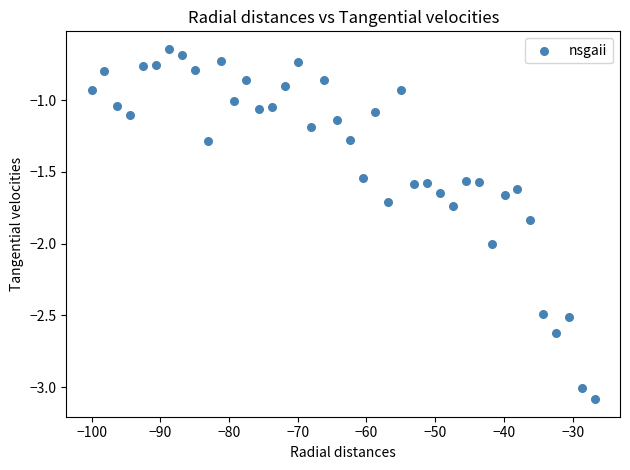

What is the range of X values (max minus min)?

73.2